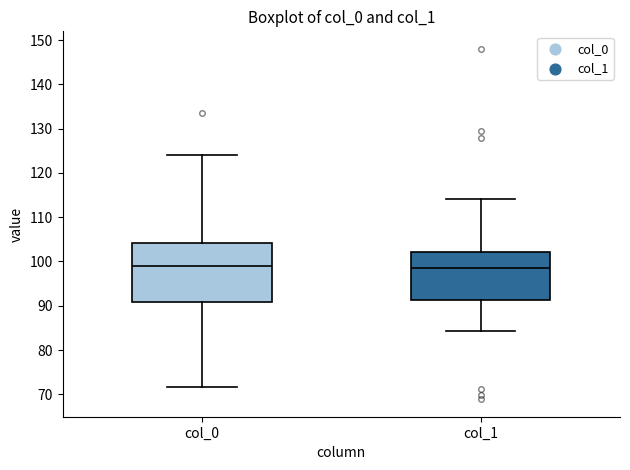

Where does the lower whisker of the box for col_0 end on the y-axis? The values are not printed on the chart, so give them approximately, as read against the axis.

72